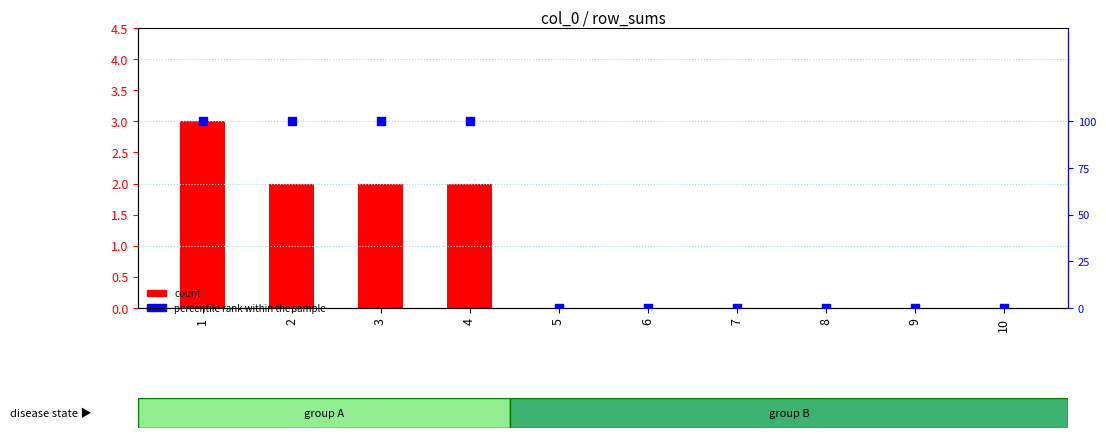

Which series has the largest total across all categories?

count